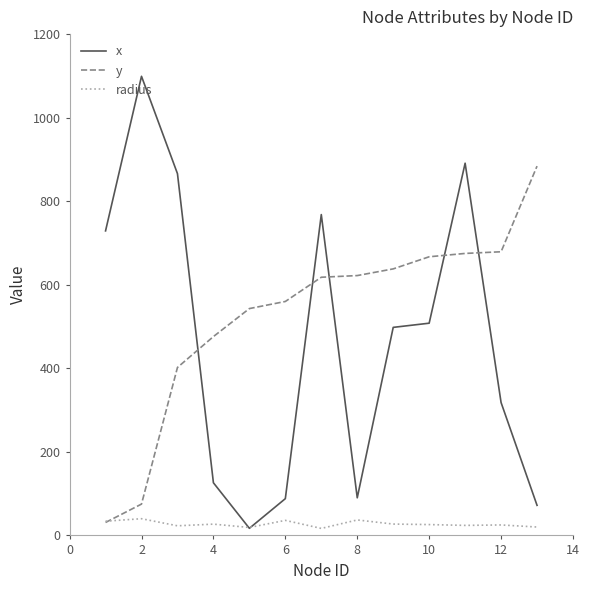

Which series has the largest total across all categories?

y